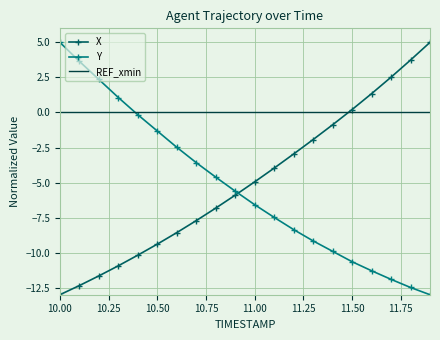

Which series has the largest total across all categories?

REF_xmin